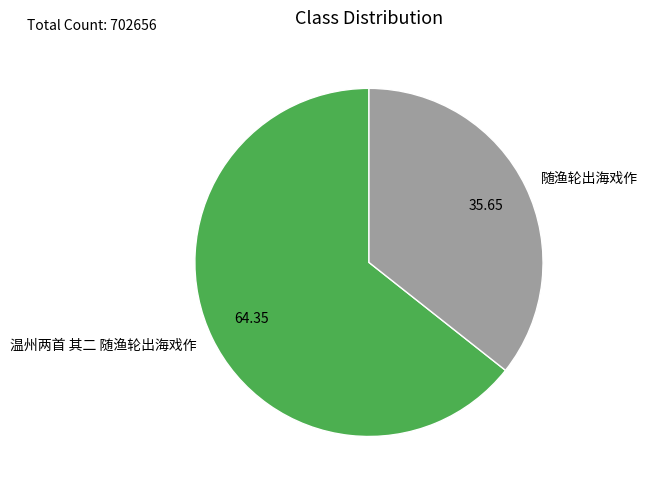

Combined, do 温州两首 其二 随渔轮出海戏作 and 随渔轮出海戏作 account for over 50%?

Yes